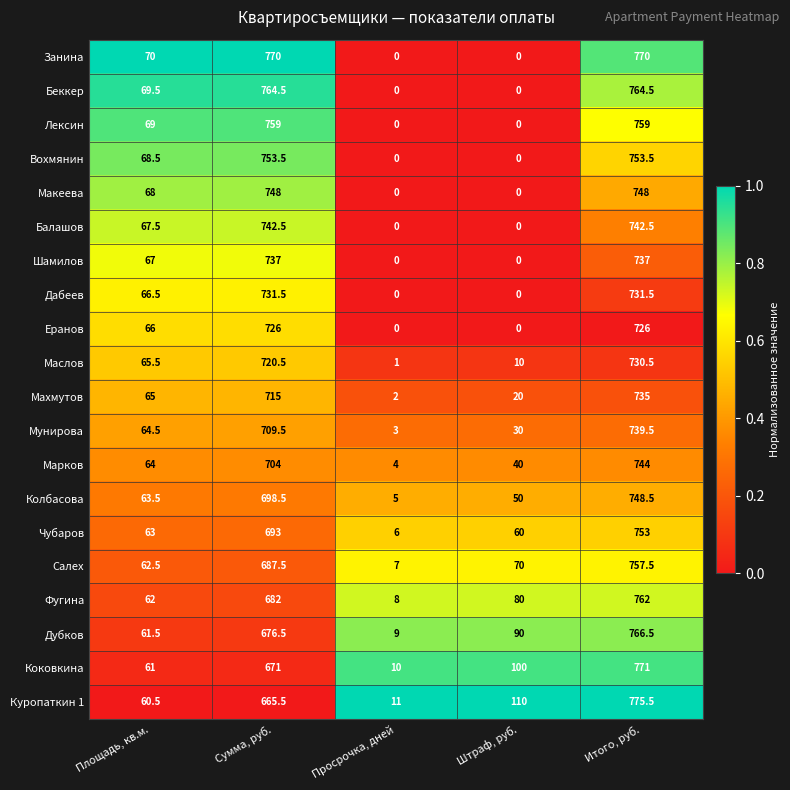

What is the sum of the Лексин values at Сумма, руб. and Просрочка, дней?

759.0